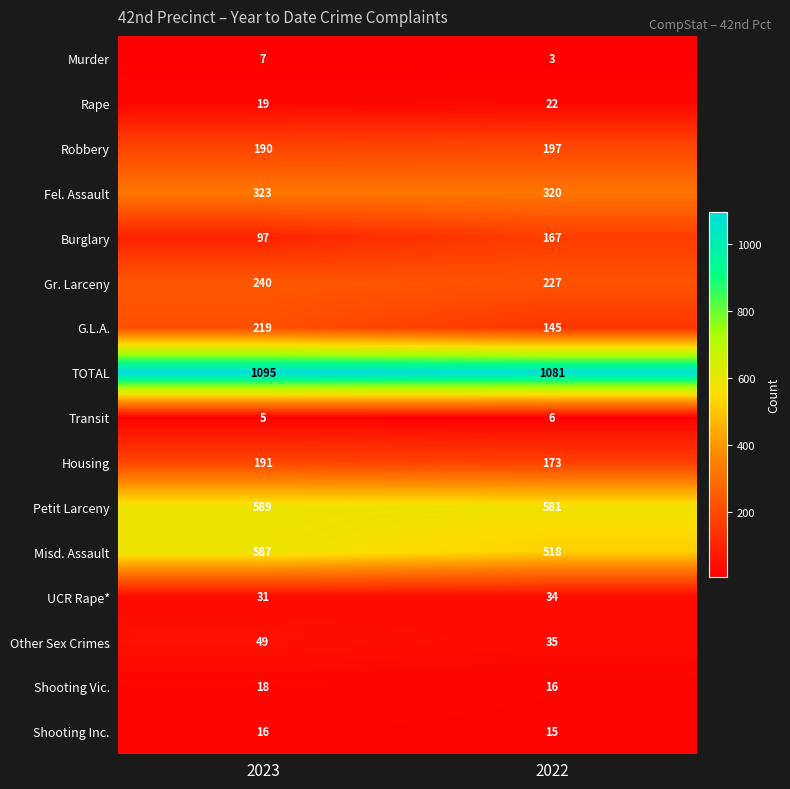

Rank the series at 2022 from highest to lowest value.

TOTAL, Petit Larceny, Misd. Assault, Fel. Assault, Gr. Larceny, Robbery, Housing, Burglary, G.L.A., Other Sex Crimes, UCR Rape*, Rape, Shooting Vic., Shooting Inc., Transit, Murder